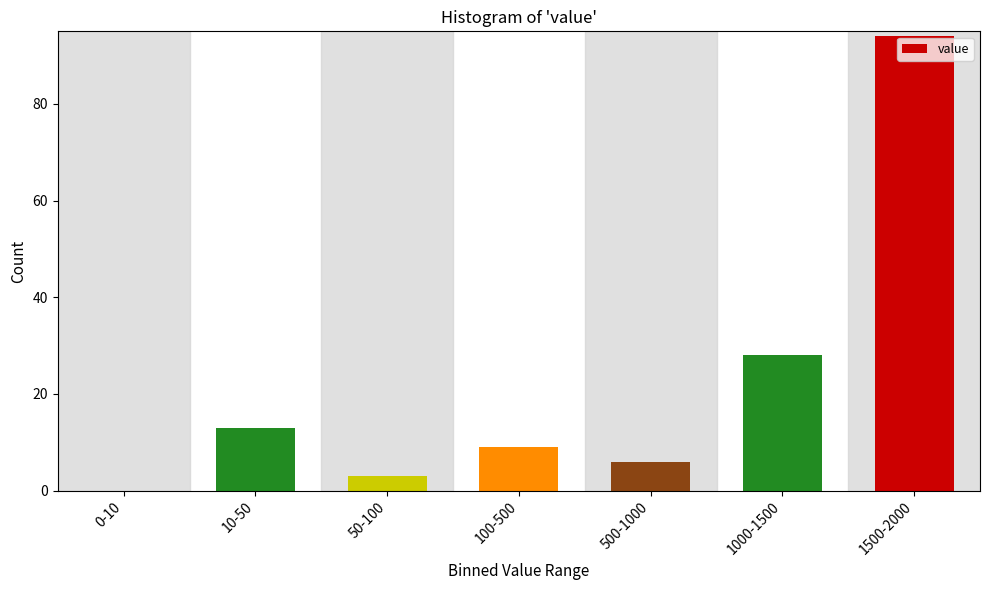

Reading left to right, list all the values displayed in this chart.

0-10=0	10-50=13	50-100=3	100-500=9	500-1000=6	1000-1500=28	1500-2000=94